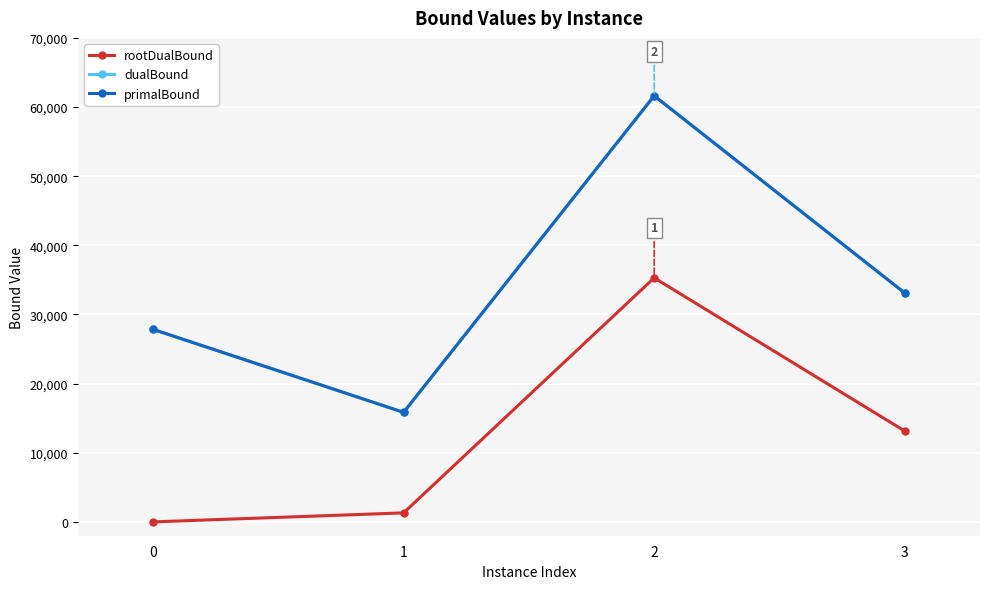

How many interior local peaks does the rootDualBound series have?

1